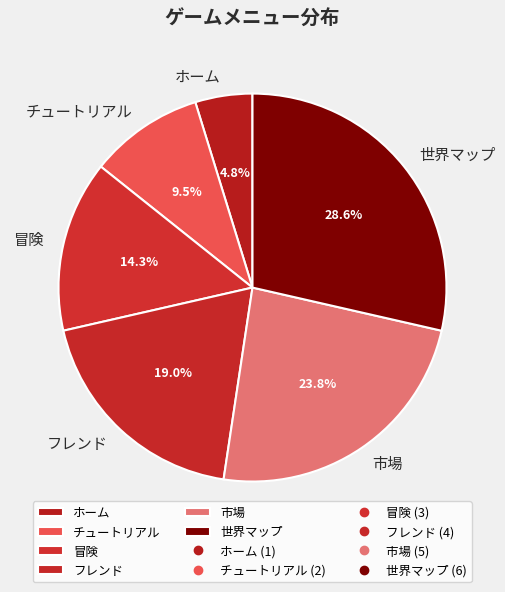

Is there a majority slice in this chart?

No